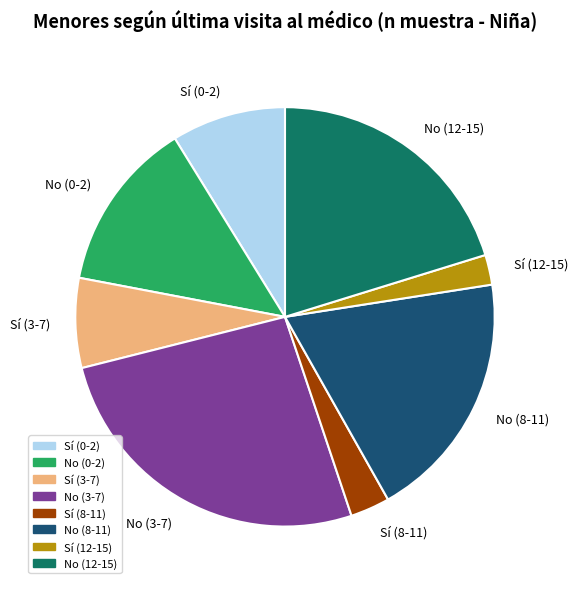

Between Sí (8-11) and No (0-2), which is larger?

No (0-2)